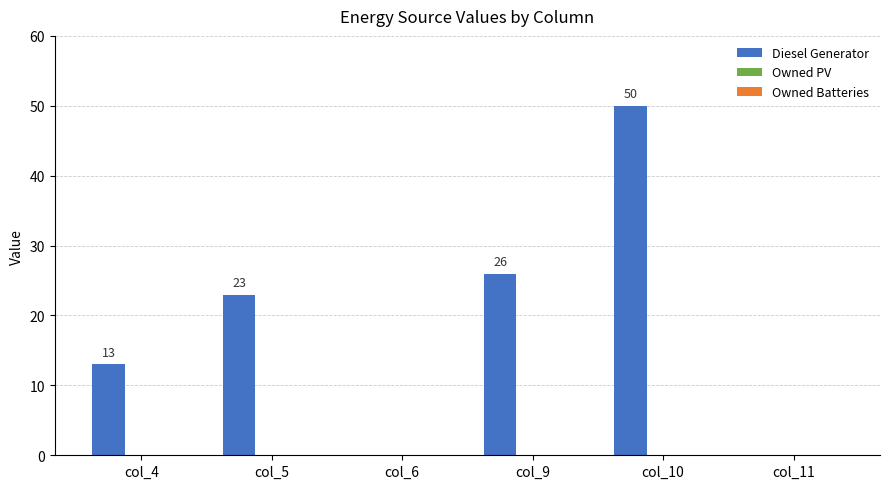

Is it true that the value at col_10 is 50?

True